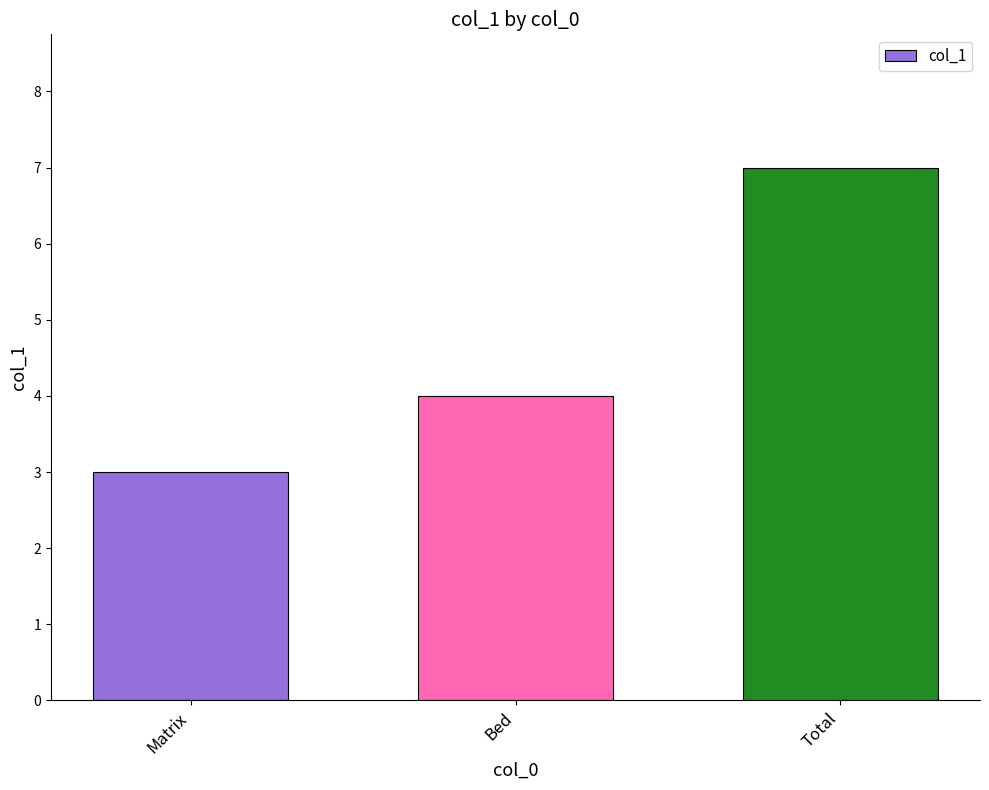

Reading left to right, transcribe all the data shown in this chart.

3	4	7